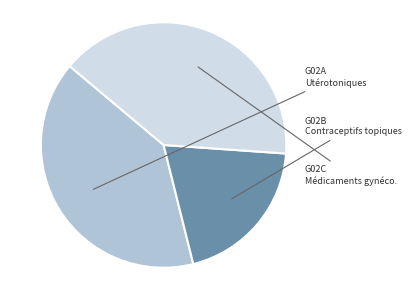

Does any single category account for the majority?

No